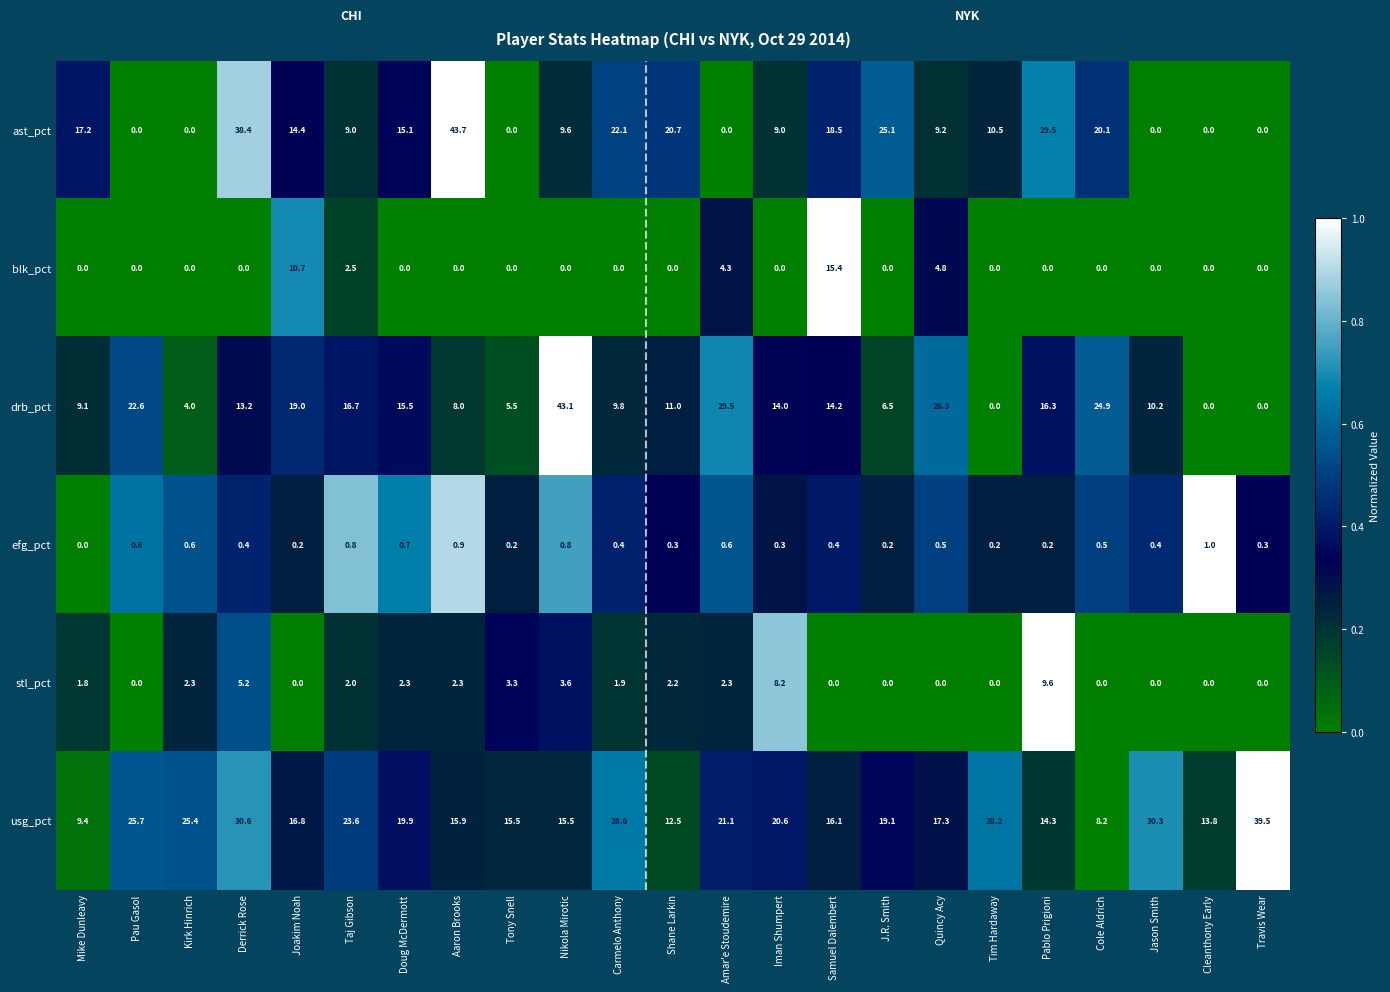

Where does the drb_pct series first go above 13?

Pau Gasol